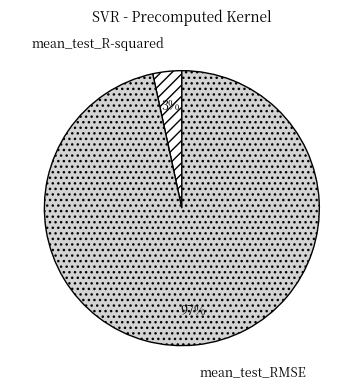

What percentage is the mean_test_RMSE slice, to the nearest percent?

97%